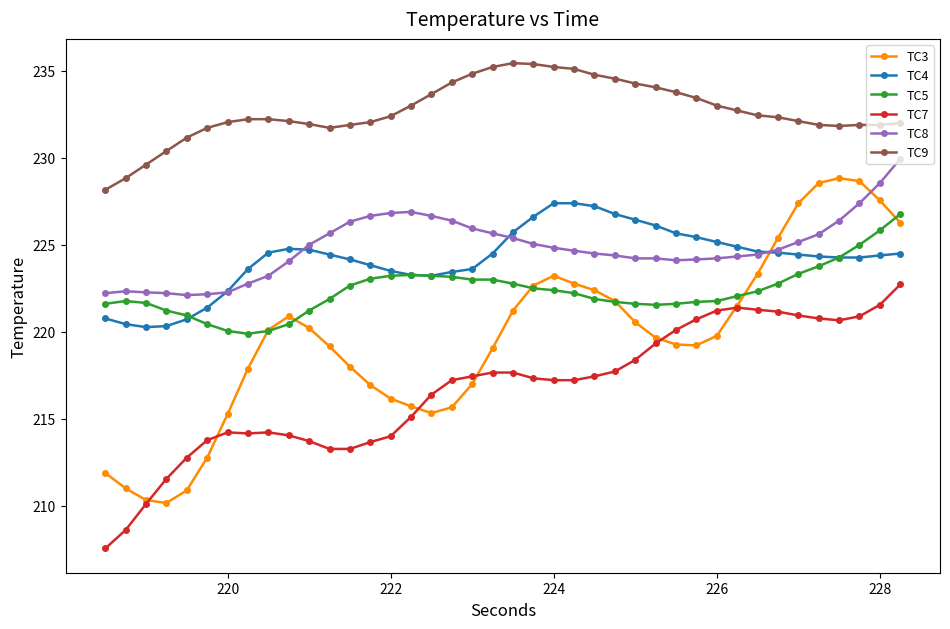

What are all the series names shown in the legend?

TC3, TC4, TC5, TC7, TC8, TC9